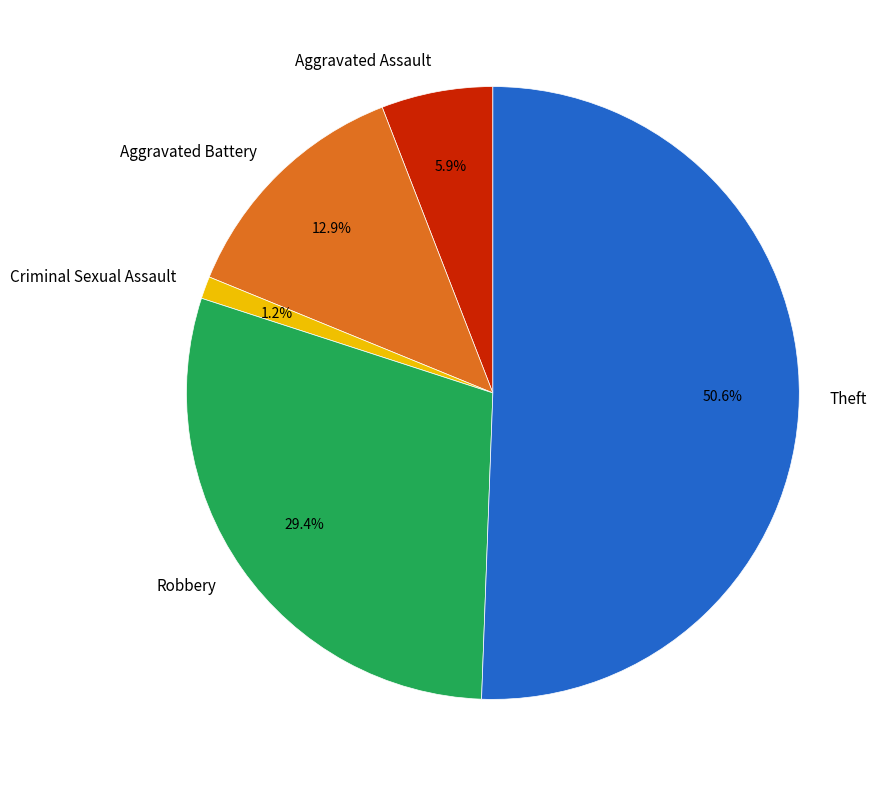

The Criminal Sexual Assault slice represents 11% of the pie. True or false?

False